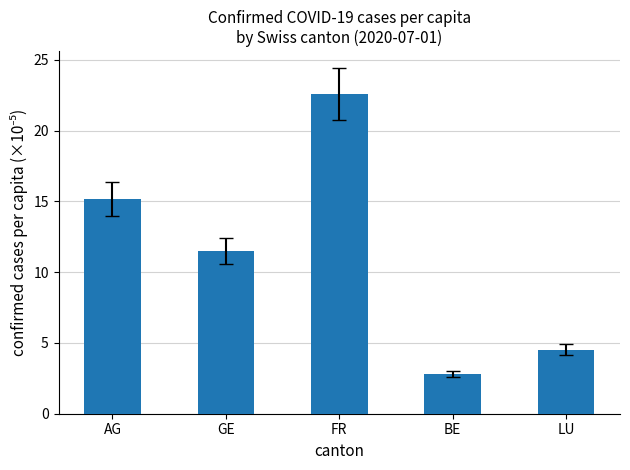

What is the change in value from AG to GE?

-3.7